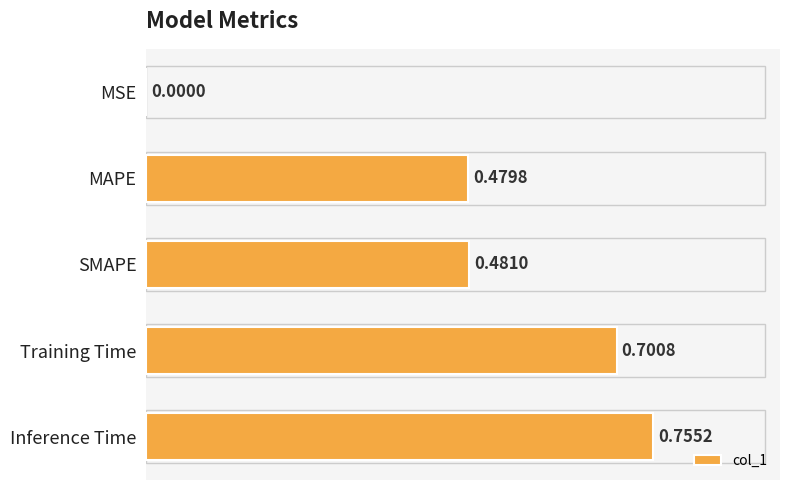

Which label corresponds to the largest value in the chart?

Inference Time